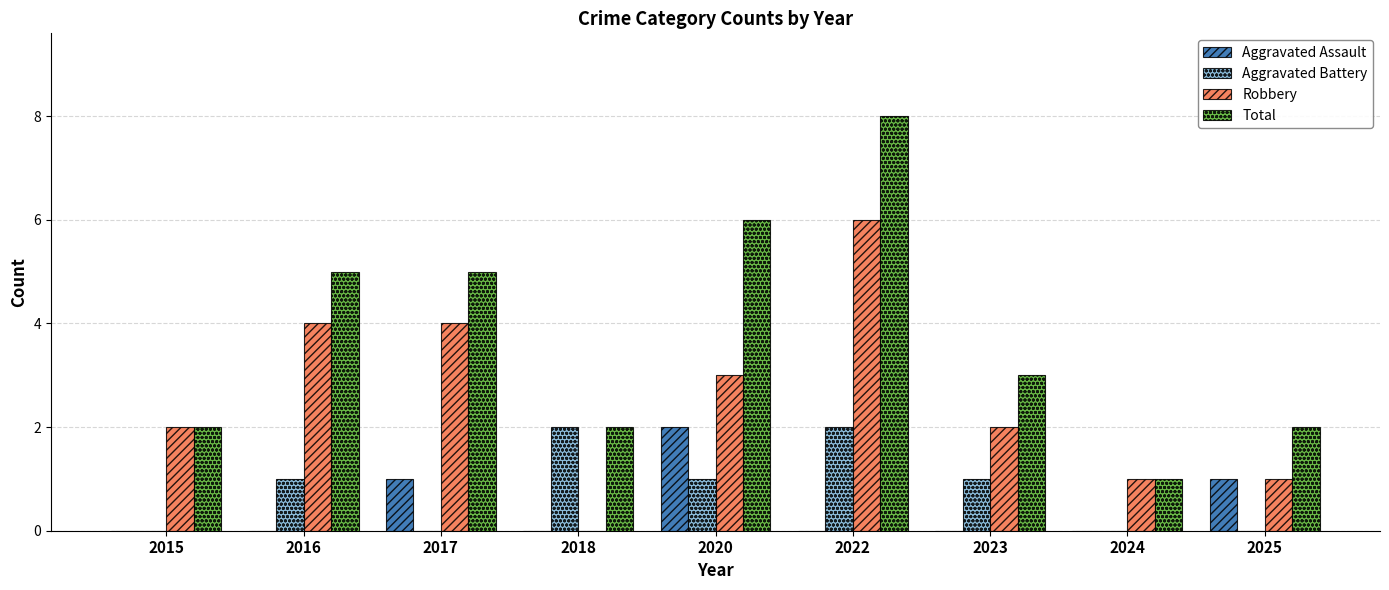

What is the sum of all Total values?

34